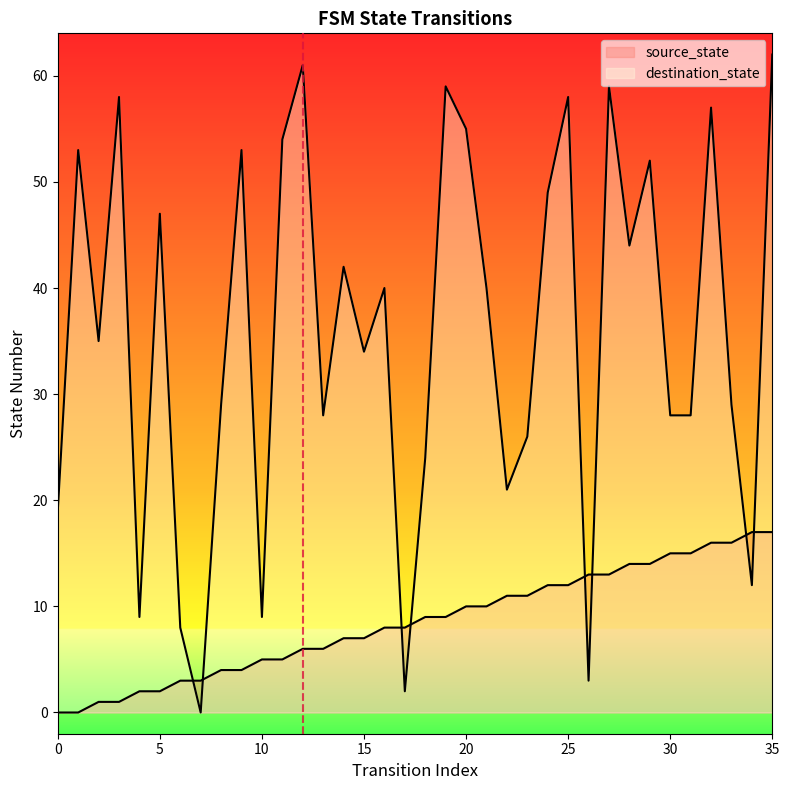

How many values in the destination_state series exceed 40?

16